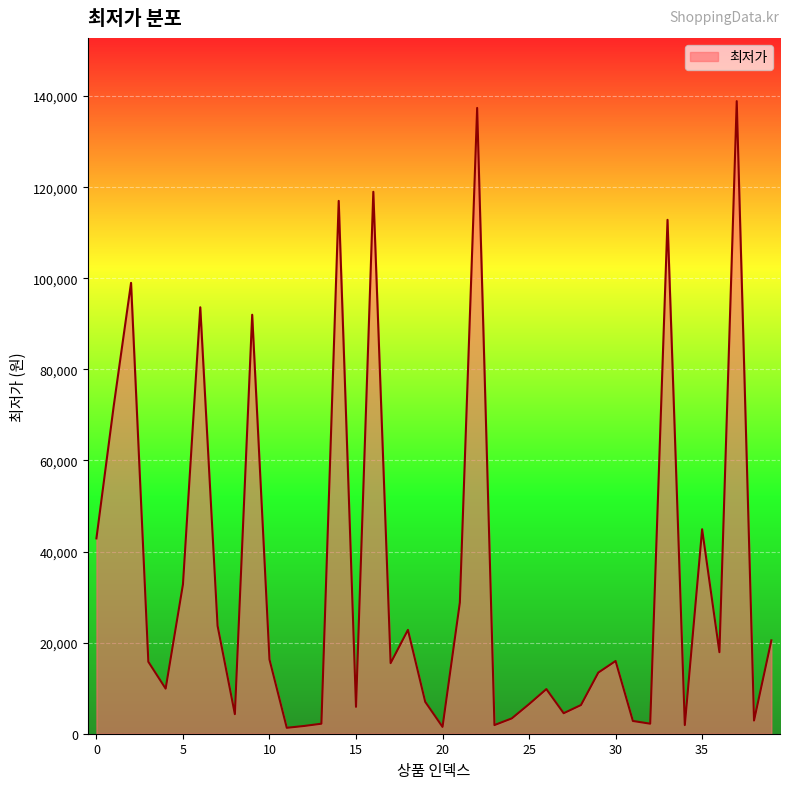

What is the maximum value shown in the chart?

138900